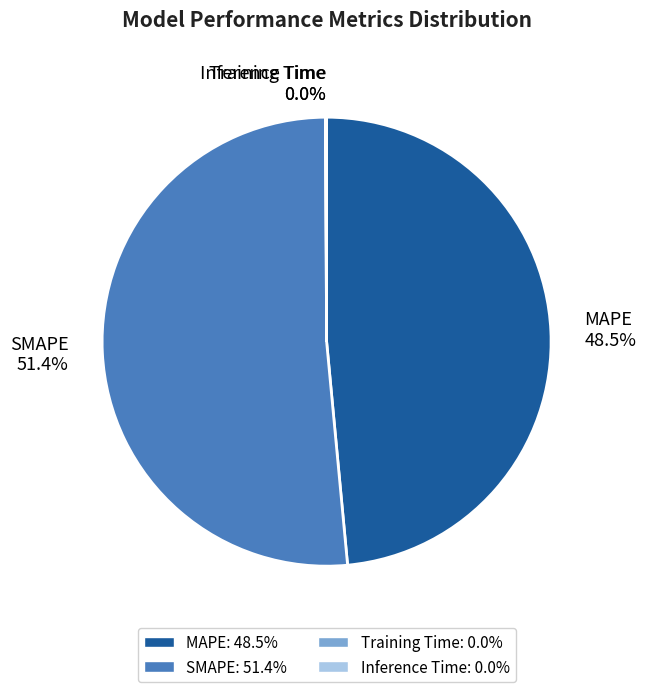

How much of the chart is everything except MAPE?

51.5%